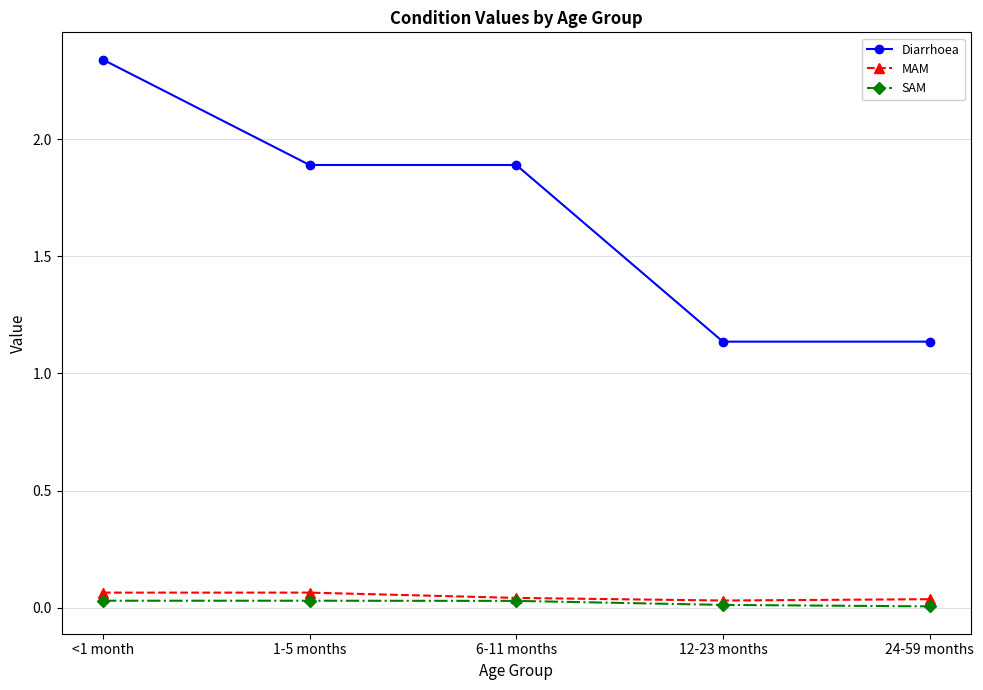

Which series has the widest spread of values?

Diarrhoea